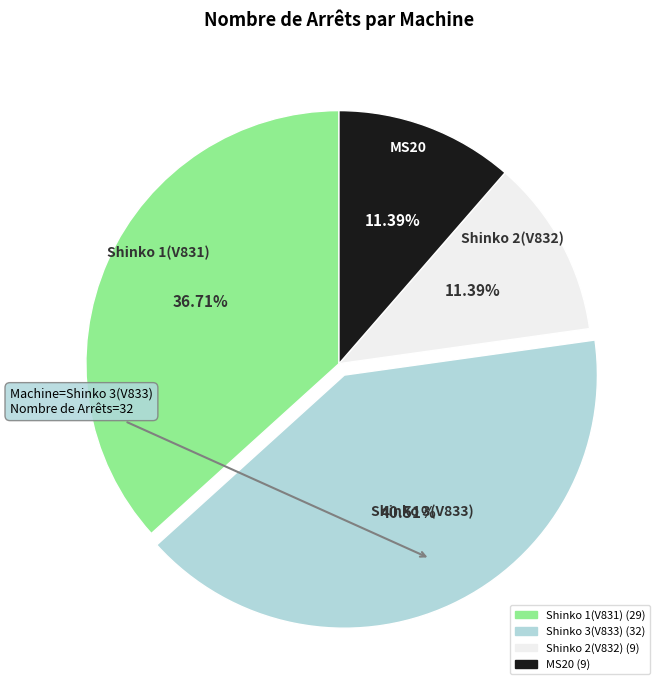

True or false: Shinko 1(V831) accounts for 24% of the total.

False